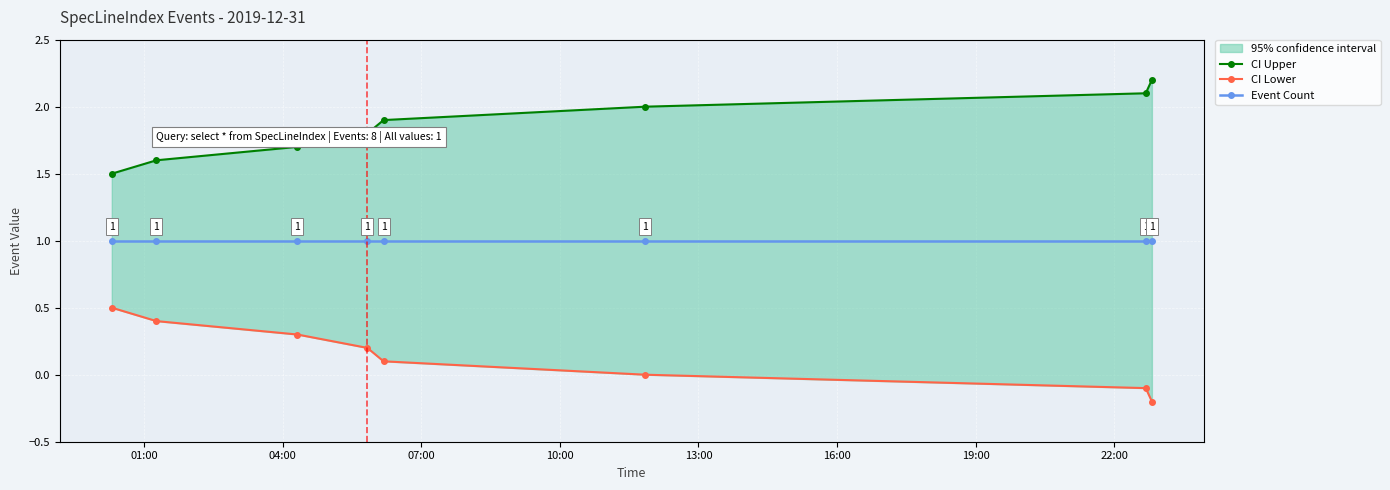

Does the chart display data point markers on the line(s)?

Yes